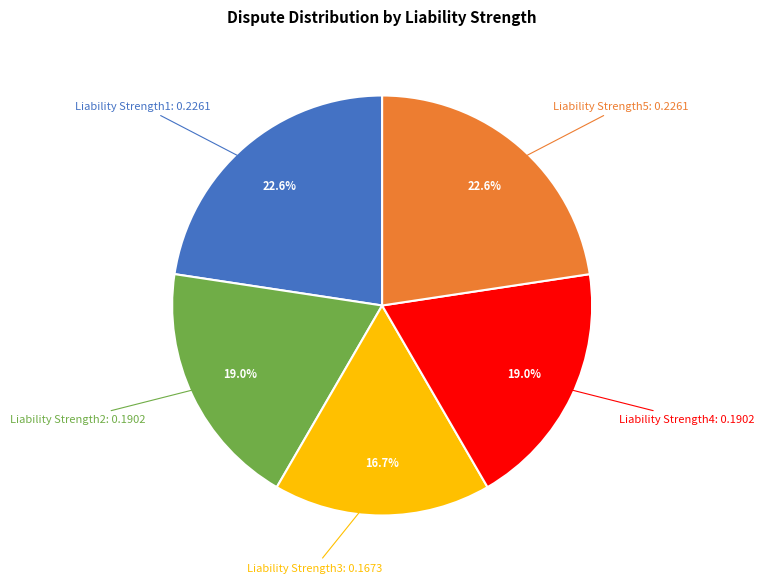

Does any single category account for the majority?

No